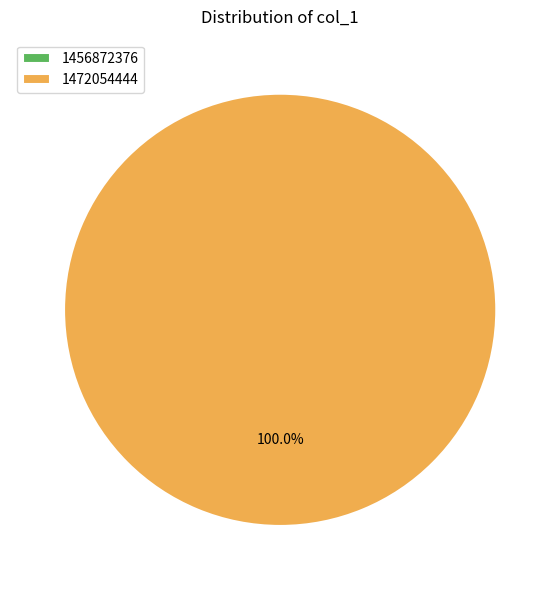

To the nearest percent, what portion does 1472054444 represent?

100%